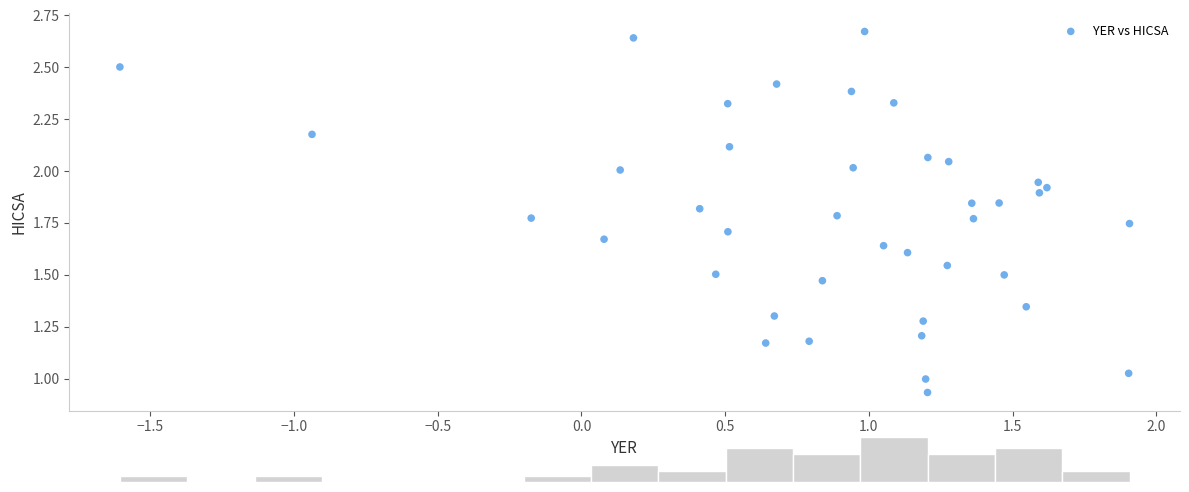

What is the range of X values (max minus min)?

3.5